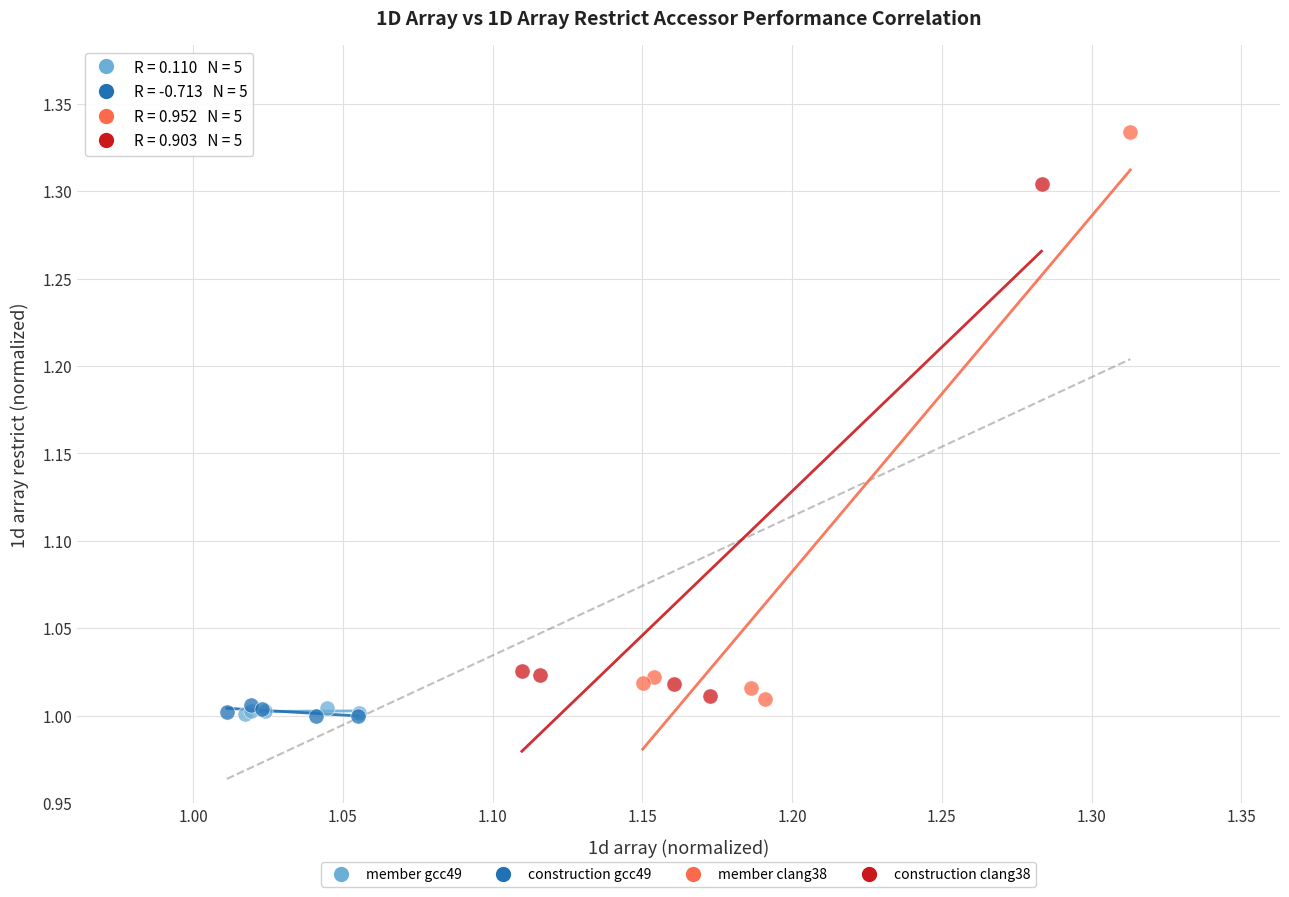

Which series has the widest spread of Y values?

member clang38